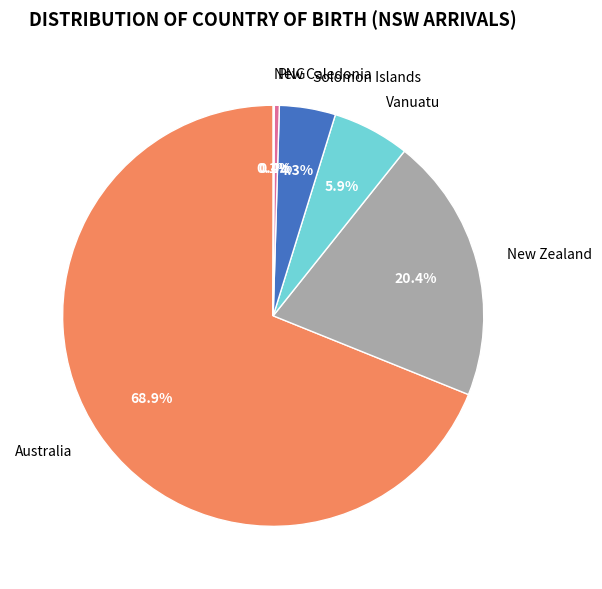

The New Zealand slice represents 29% of the pie. True or false?

False